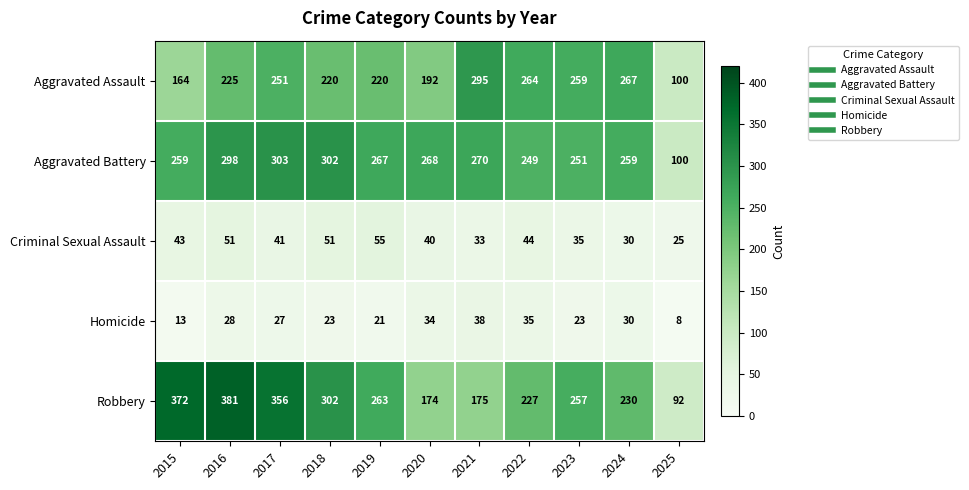

How many data points does each series have?

11